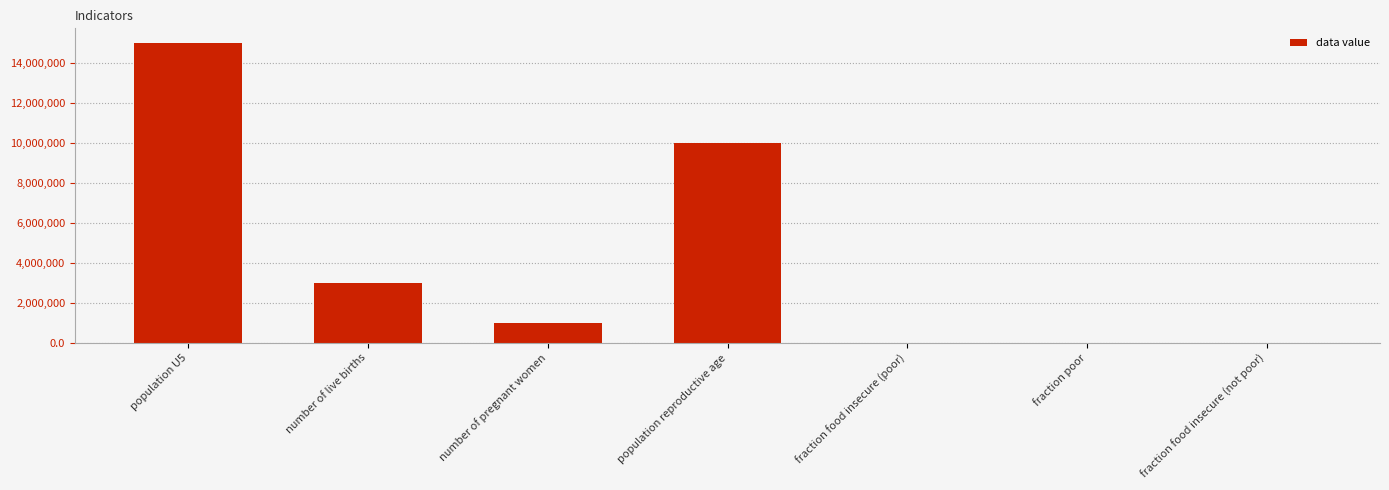

What is the average value?

4142857.3